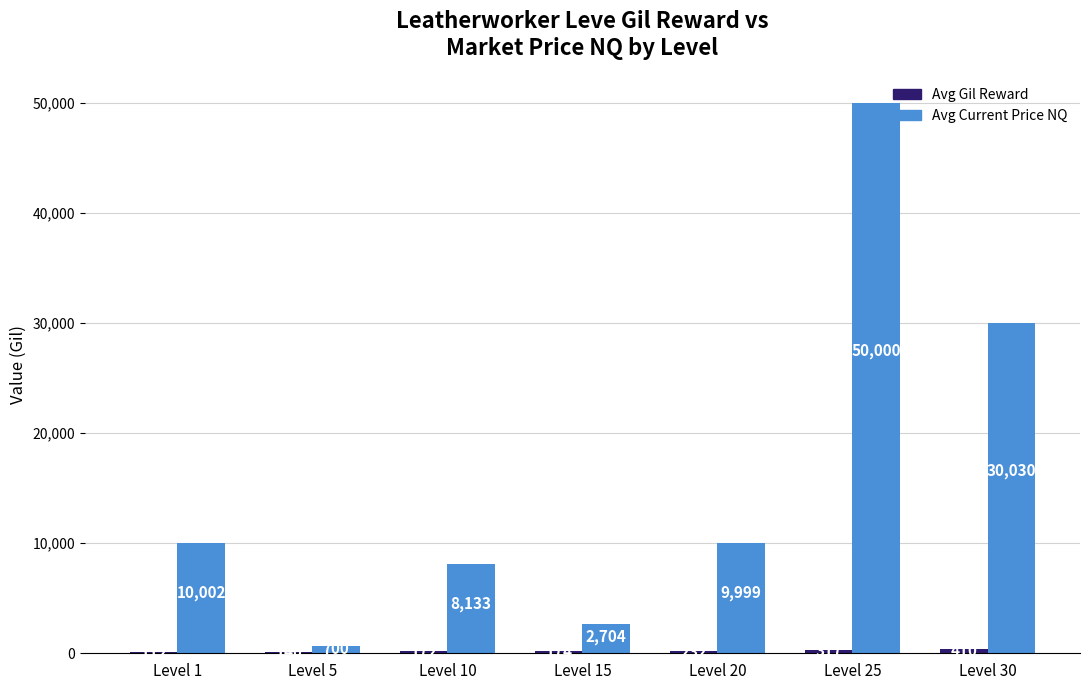

Which category has the highest value across all series?

Level 25